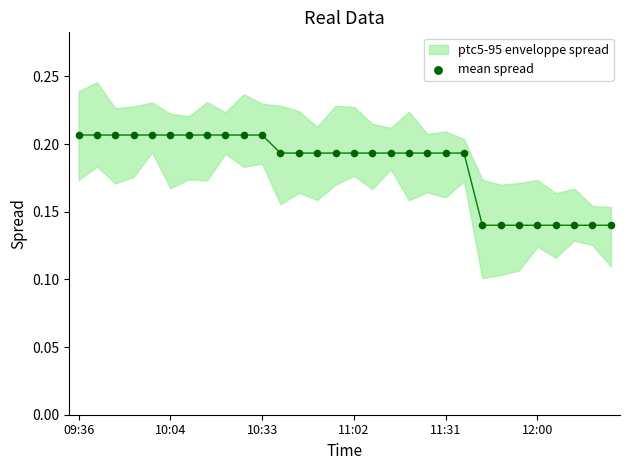

What is the range of X values (max minus min)?

29.0